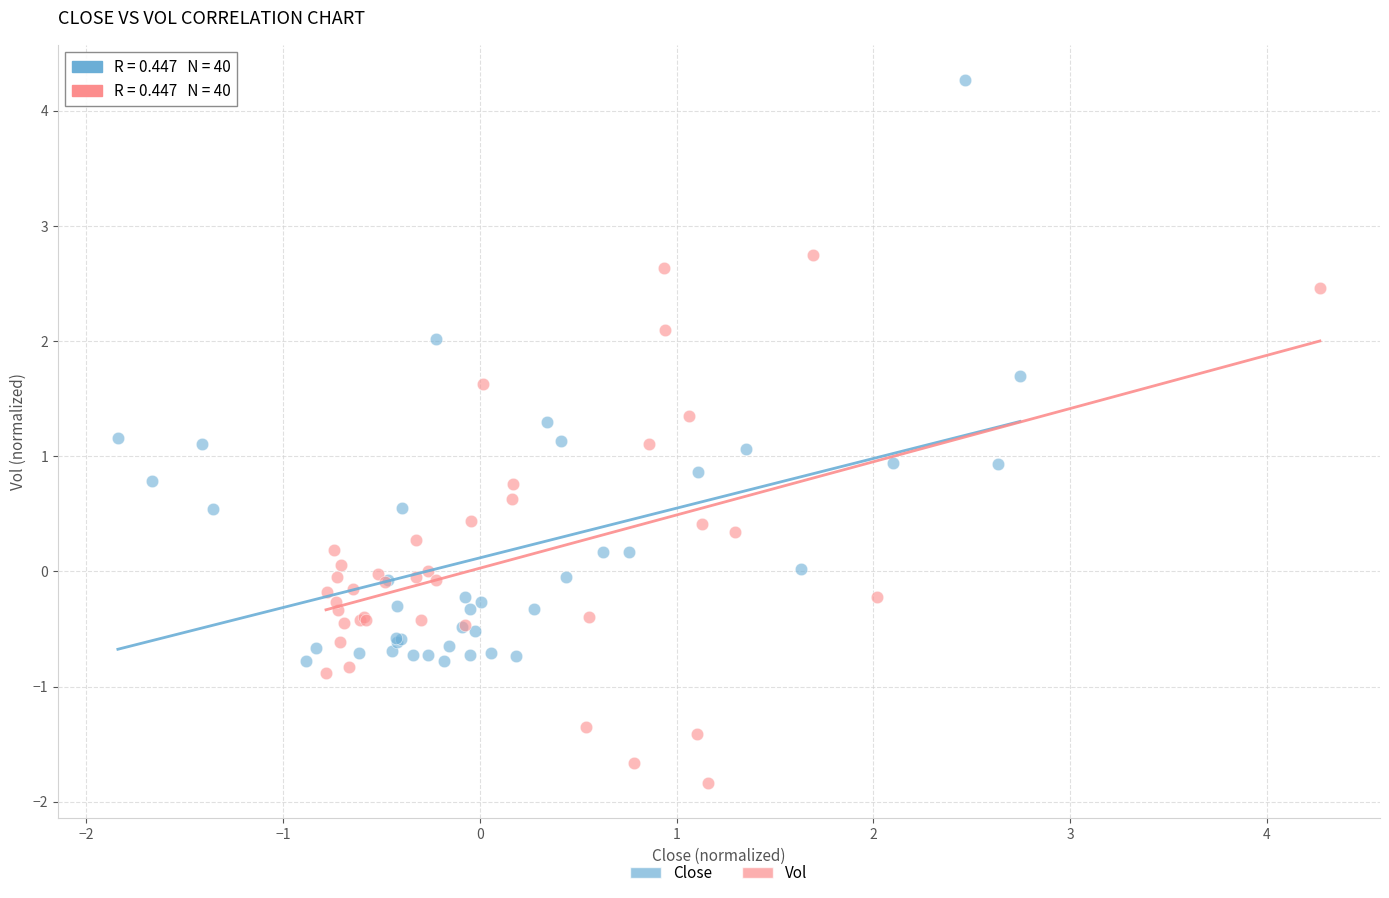

Which series contains the highest Y value?

Close